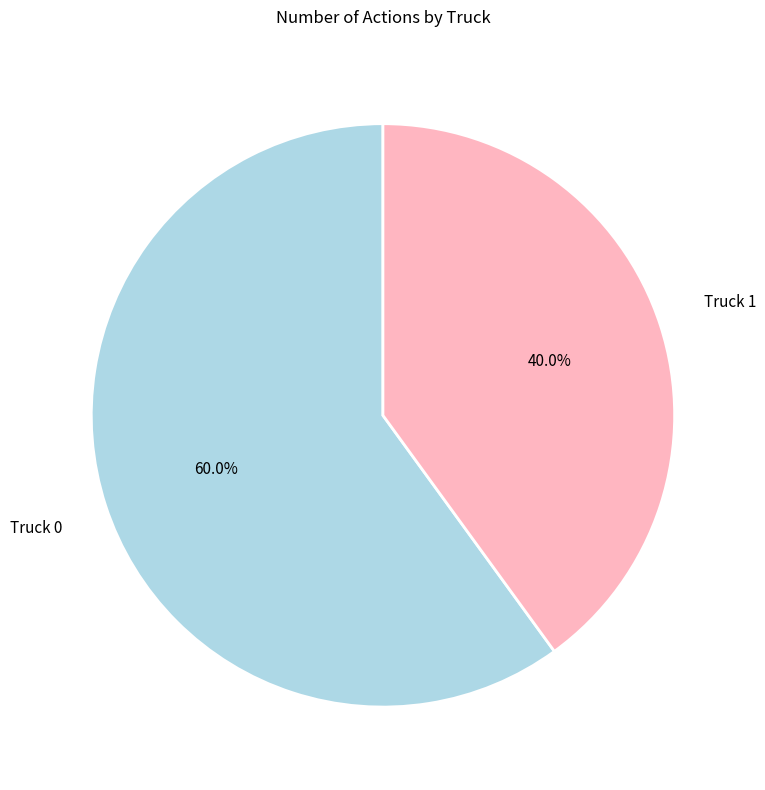

Is there a majority slice in this chart?

Yes